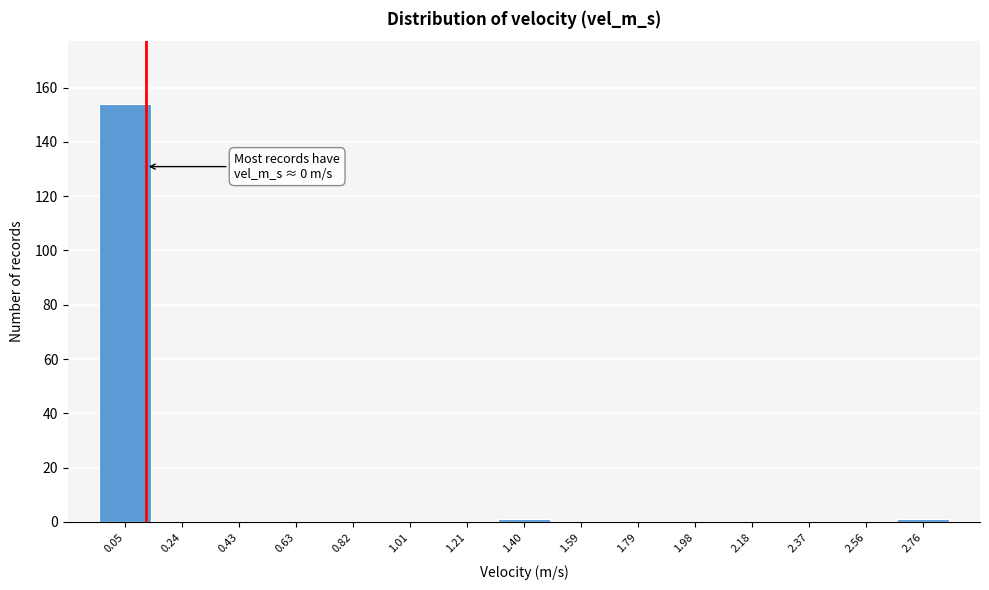

Over which range of the x-axis is the bar tallest?

-0.04 to 0.14